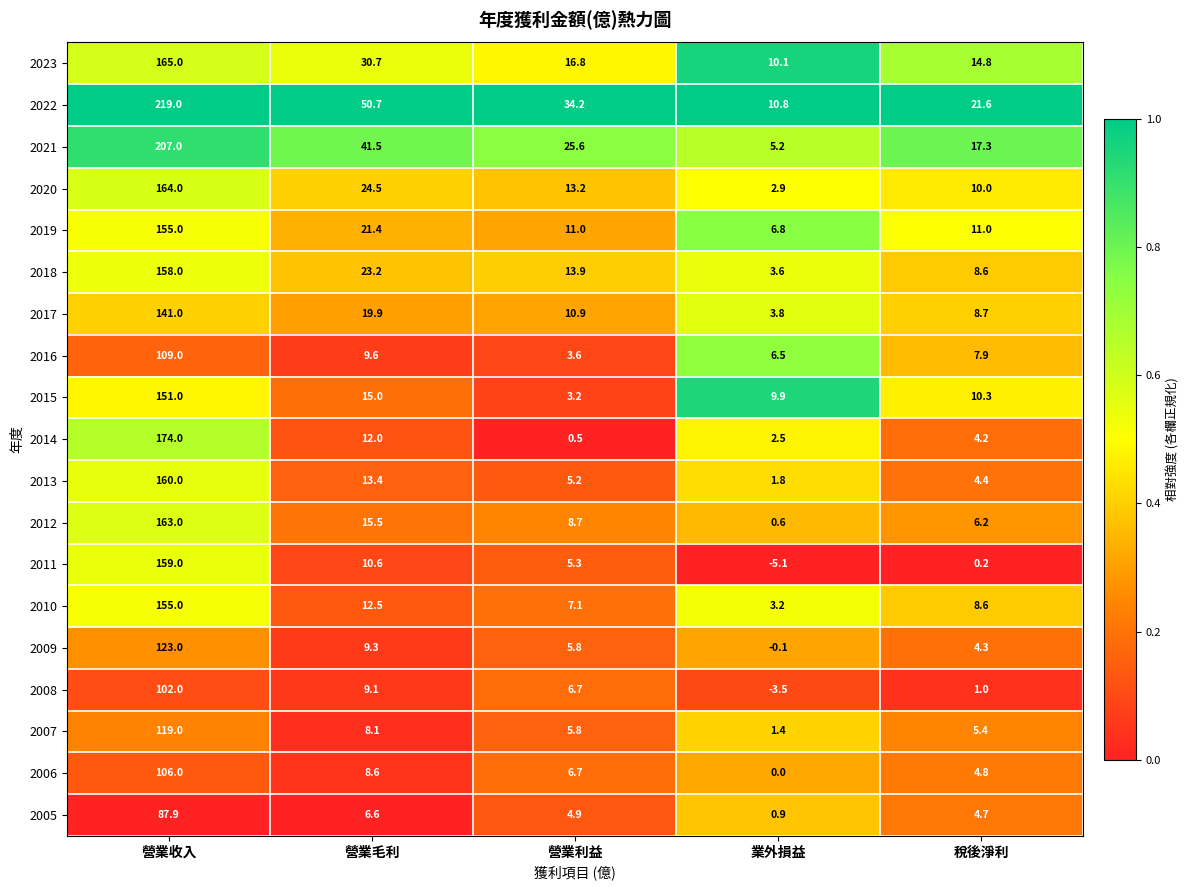

Read the 2007 value at 業外損益.

1.4